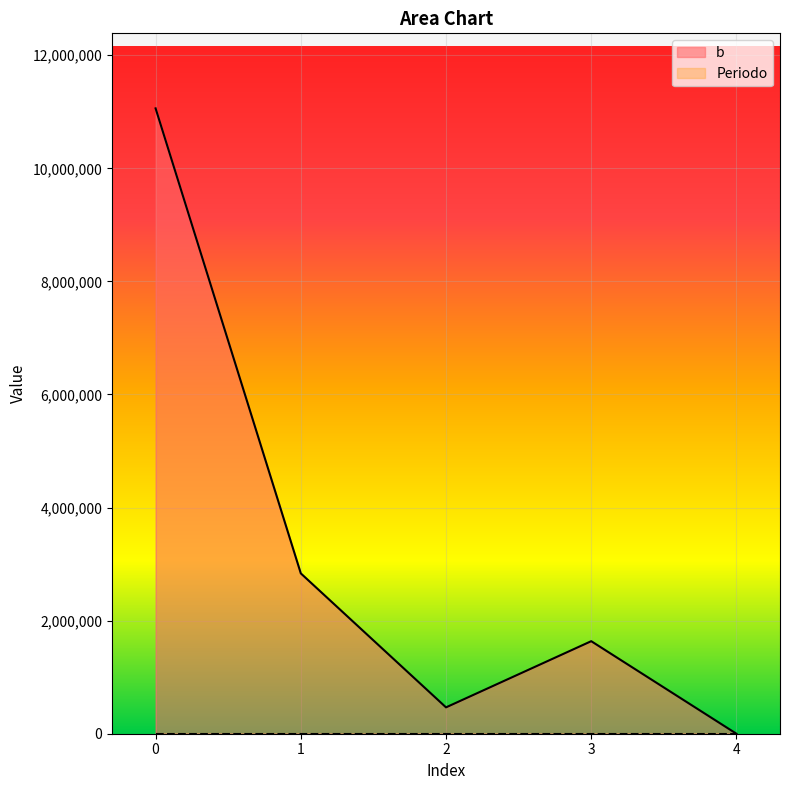

Reading right to left, transcribe all the data shown in this chart.

Periodo: 2029.0	2028.0	2027.0	2026.0	2025.0
b: 0.0	1636658.3	466170.4	2835863.0	11060000.0